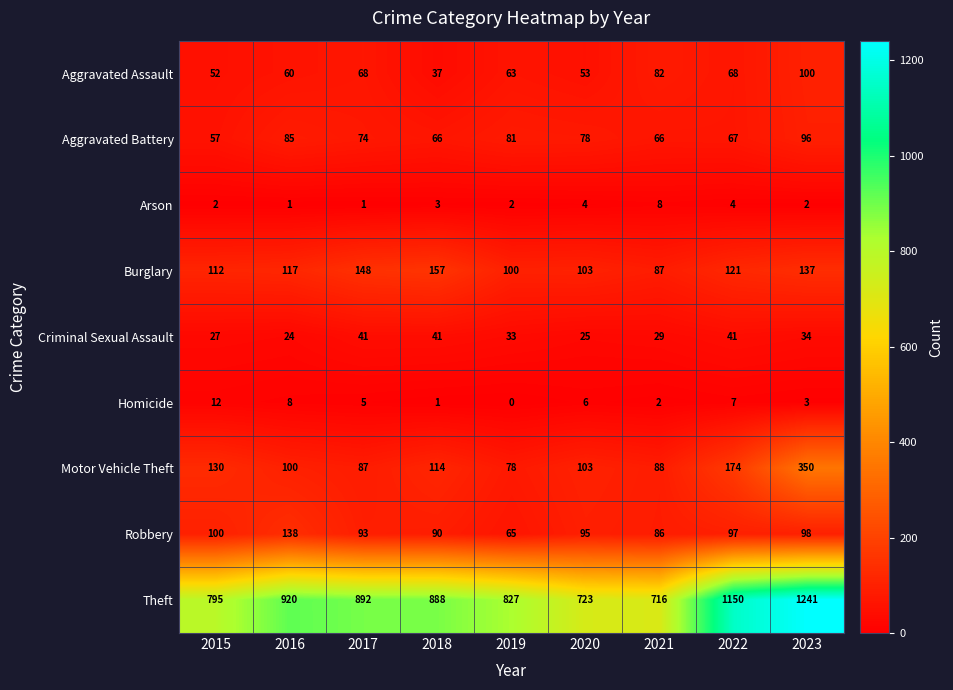

Which series has the largest range (max minus min)?

Theft